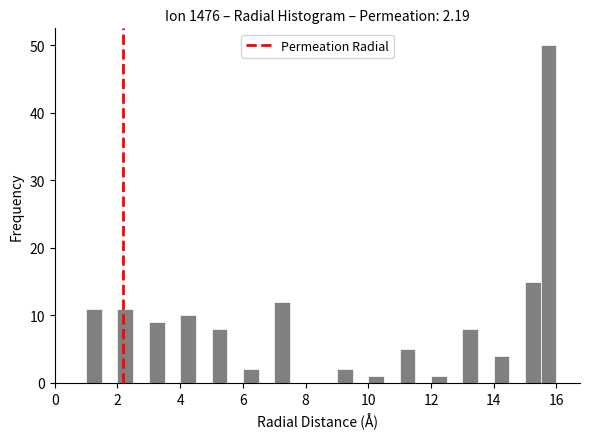

Around what value on the x-axis is the tallest bar? Give the approximate position of its centre, as read against the axis.

15.8